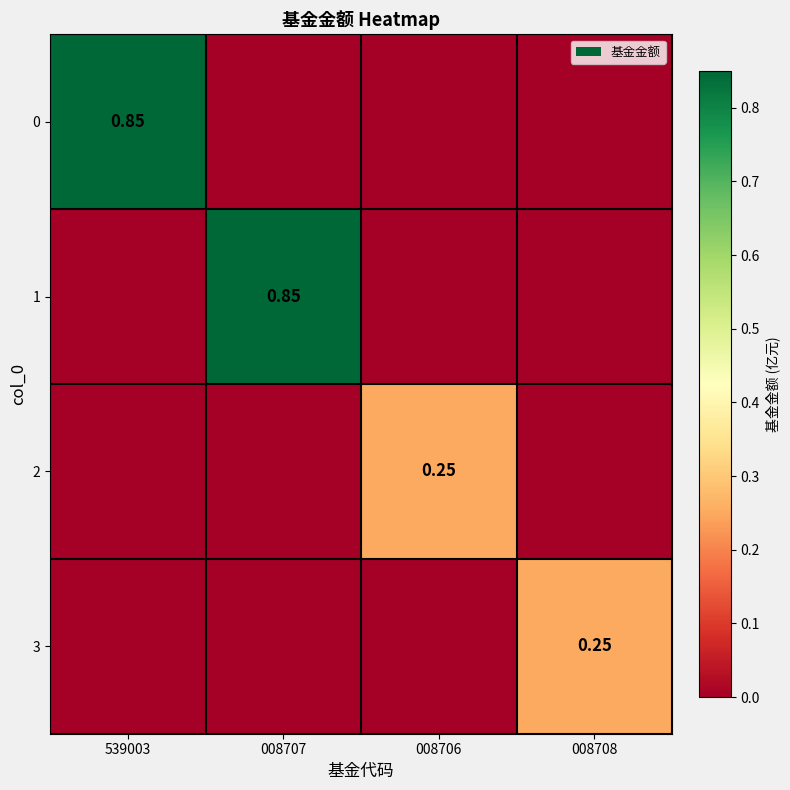

What is the sum of the 3 values at 008708 and 008706?

0.2